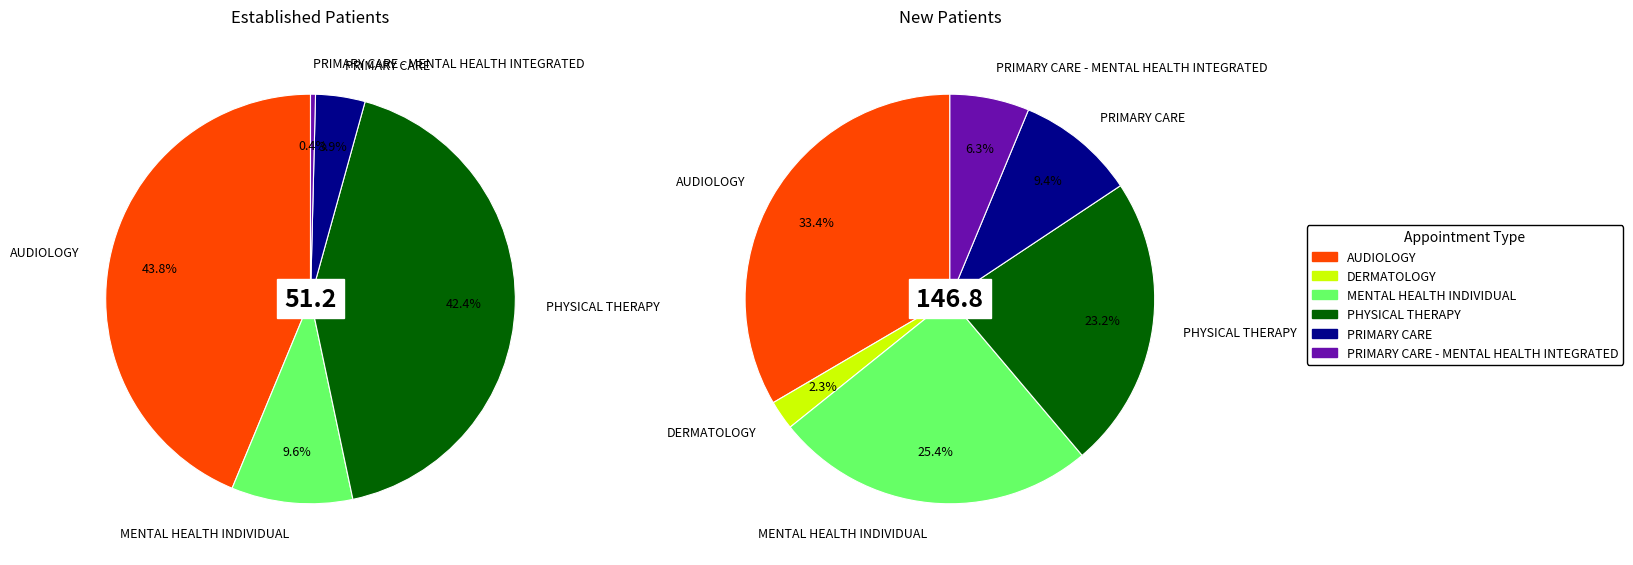

The PRIMARY CARE - MENTAL HEALTH INTEGRATED slice represents 11% of the pie. True or false?

False